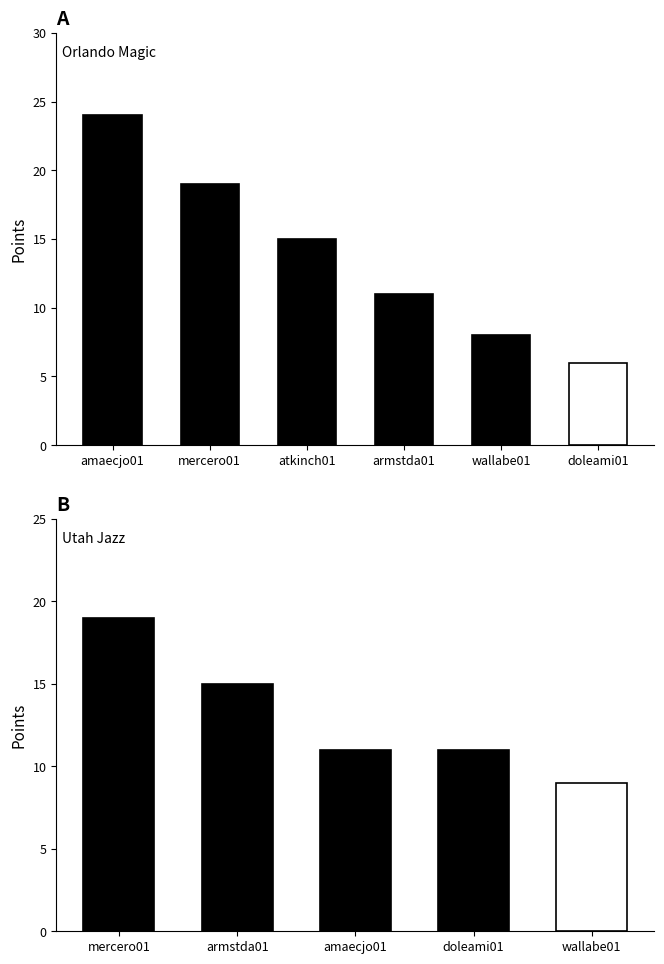

Where does the data first go above 11?

mercero01